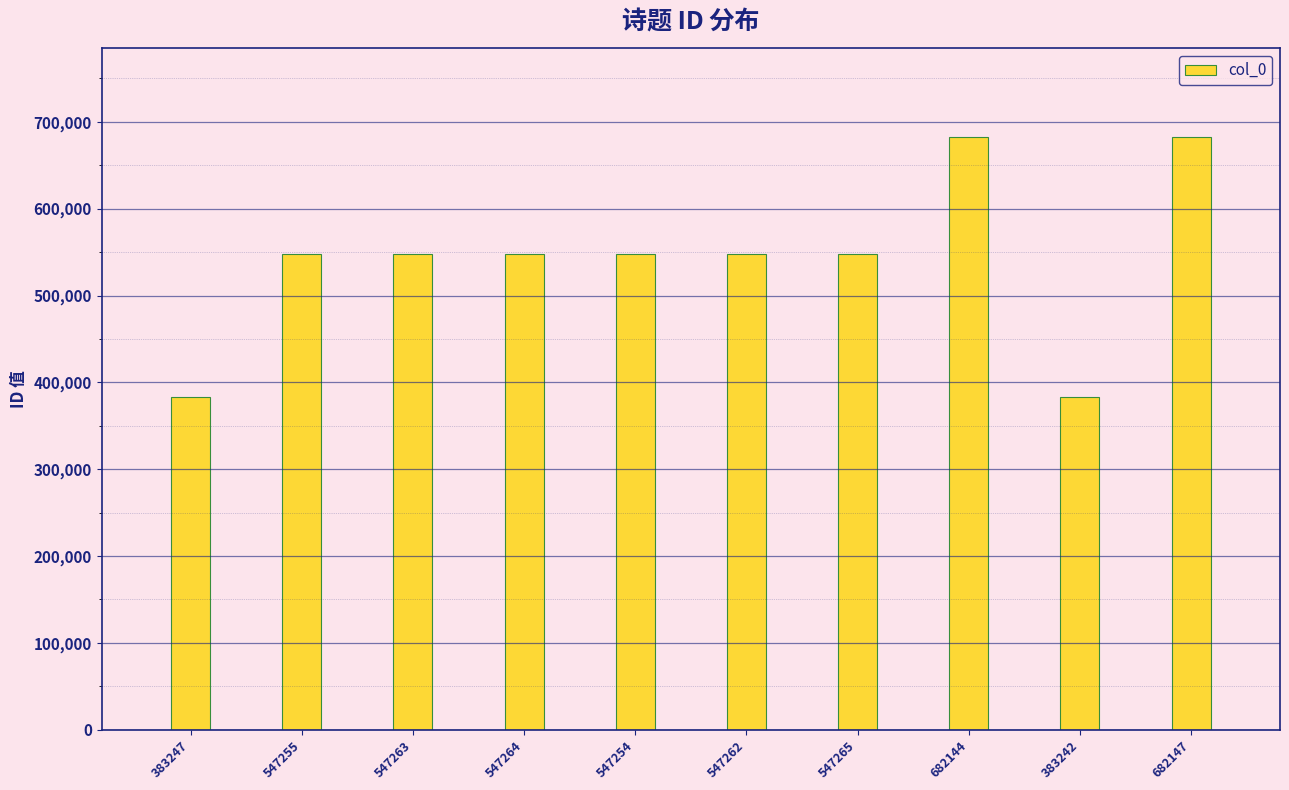

What is the ratio of the value at 547254 to the value at 547263?

1.0